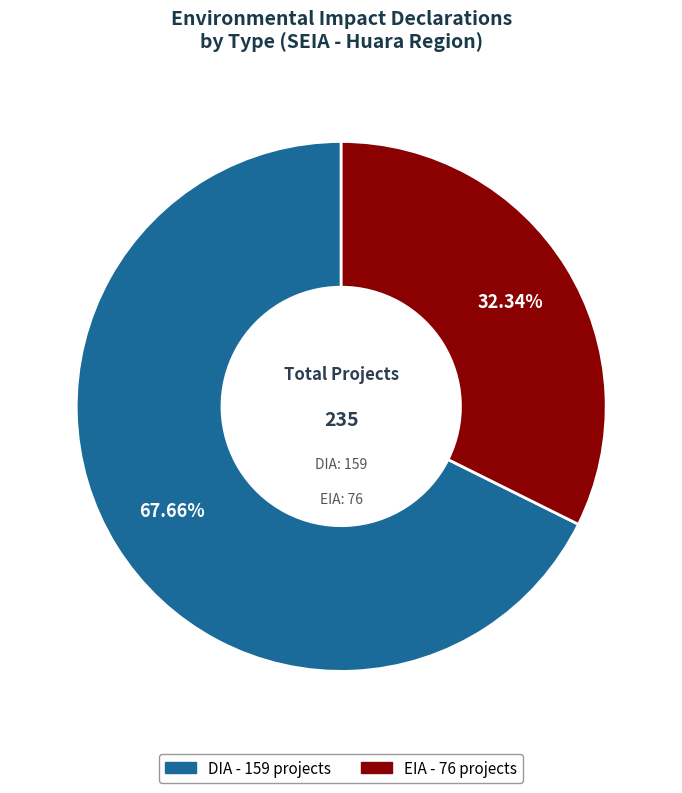

To the nearest percent, what is the difference between the largest and smallest slice percentages?

35%